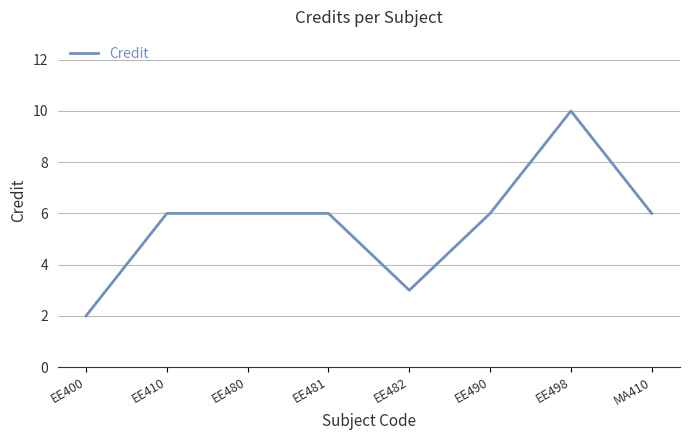

True or false: the data shows 10 at EE498.

True